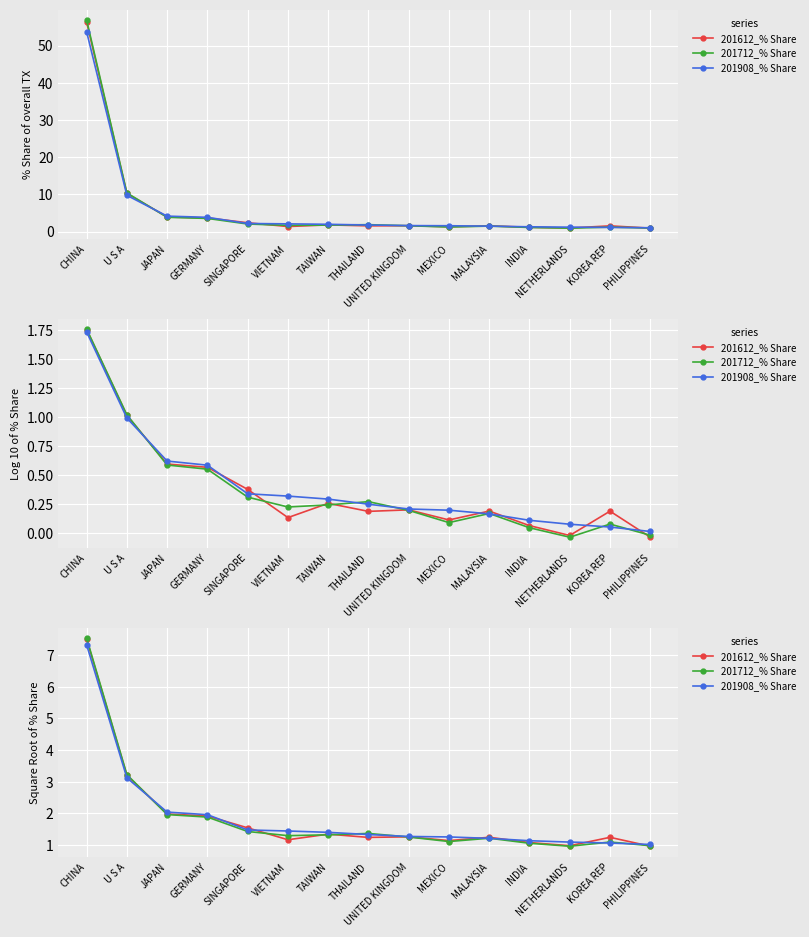

The value of 201712_% Share at JAPAN is 2.0. True or false?

True